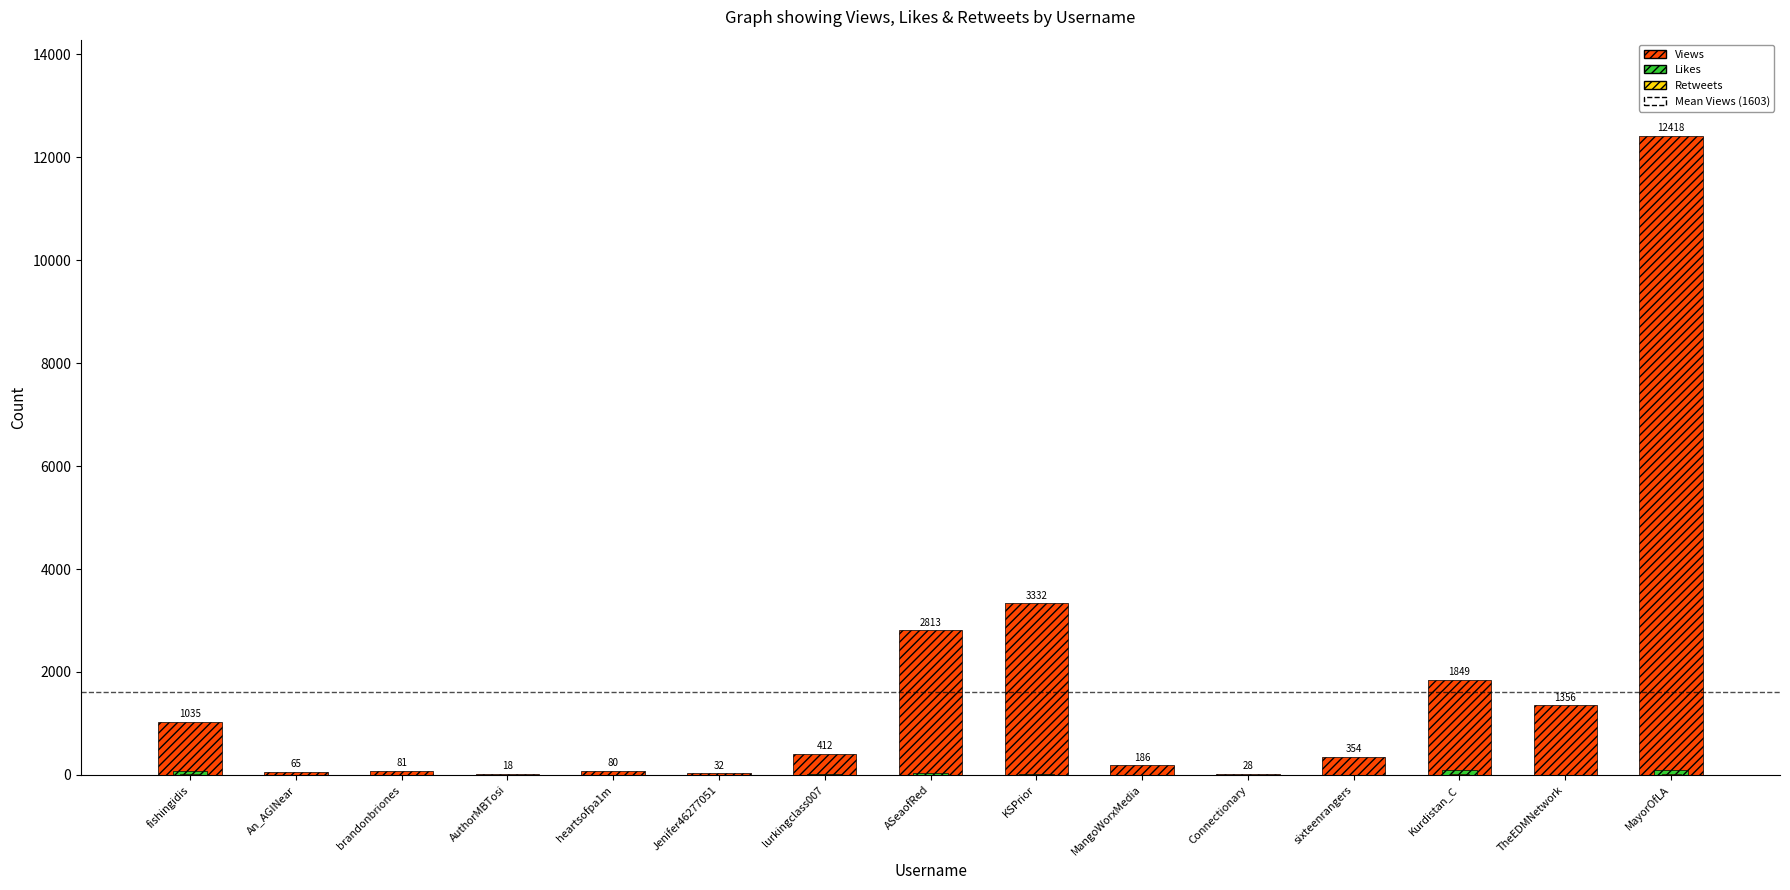

Is the value of Likes at fishingidis greater than the value of Retweets at heartsofpa1m?

Yes